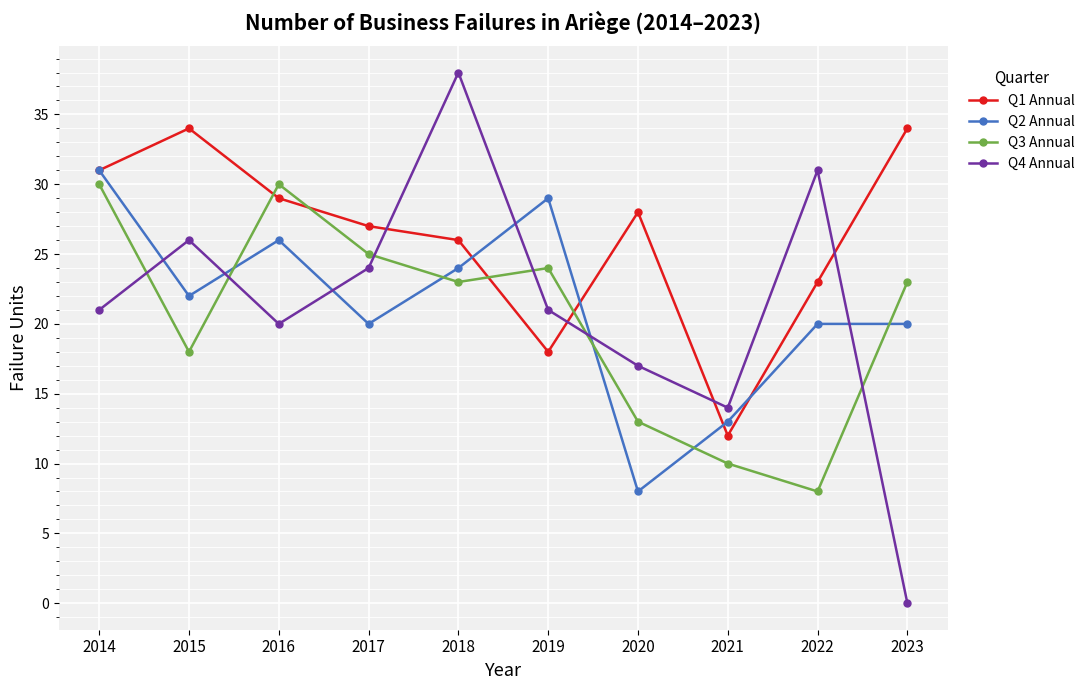

What is the total value across all series at 2015?

100